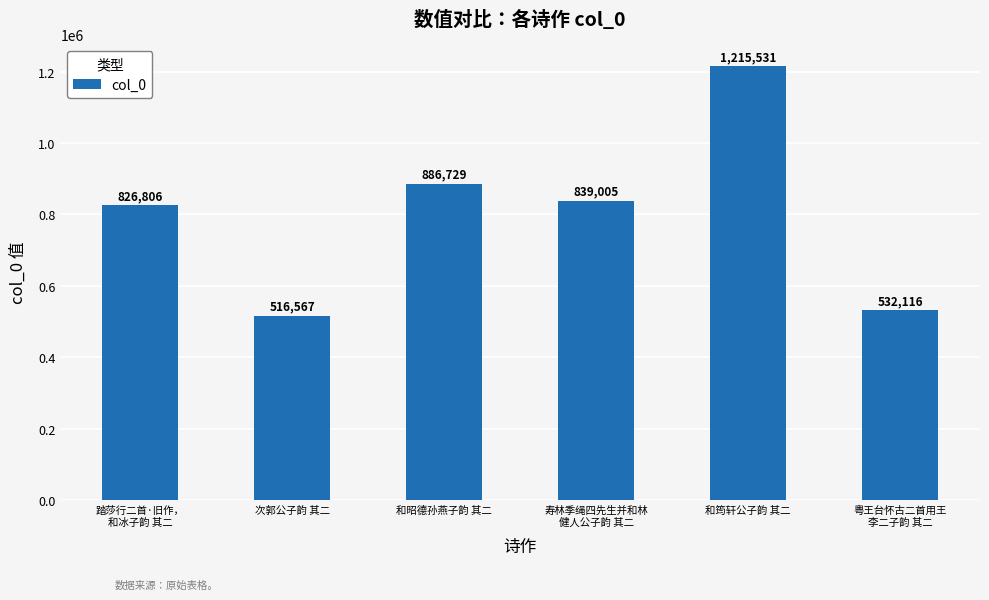

Reading left to right, list all the values displayed in this chart.

踏莎行二首·旧作，
和冰子韵 其二=826806	次郭公子韵 其二=516567	和昭德孙燕子韵 其二=886729	寿林季绳四先生并和林
健人公子韵 其二=839005	和筠轩公子韵 其二=1215531	粤王台怀古二首用王
李二子韵 其二=532116